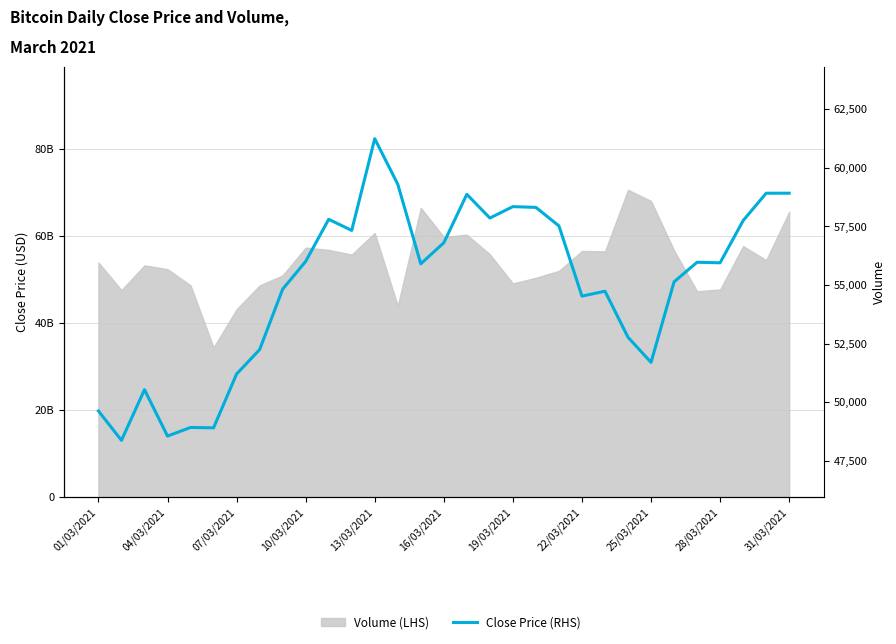

How many points are higher than both their immediate neighbors (excluding endpoints)?

8